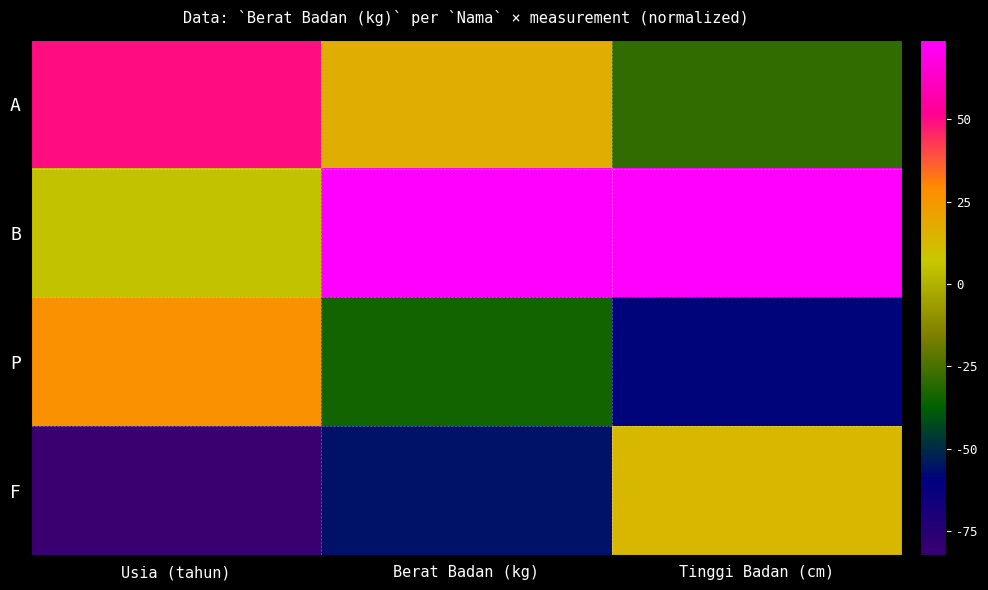

What is the spread (max minus min) of values at Tinggi Badan (cm)?

2.7